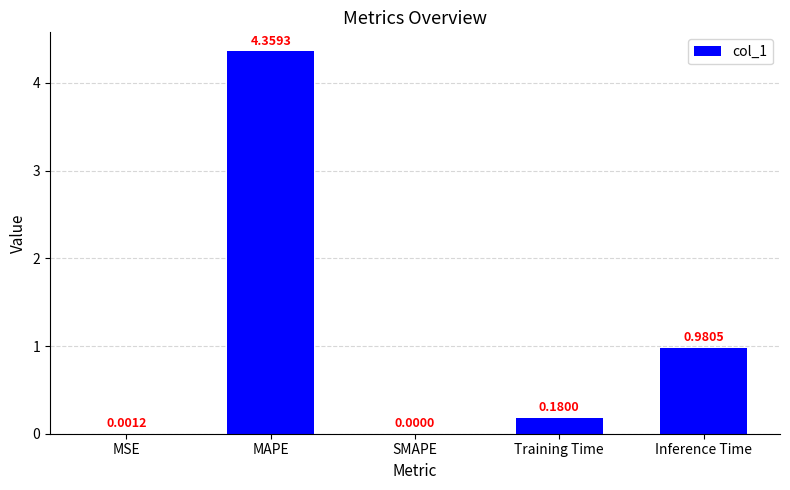

At which category does the chart reach its peak across all series?

MAPE